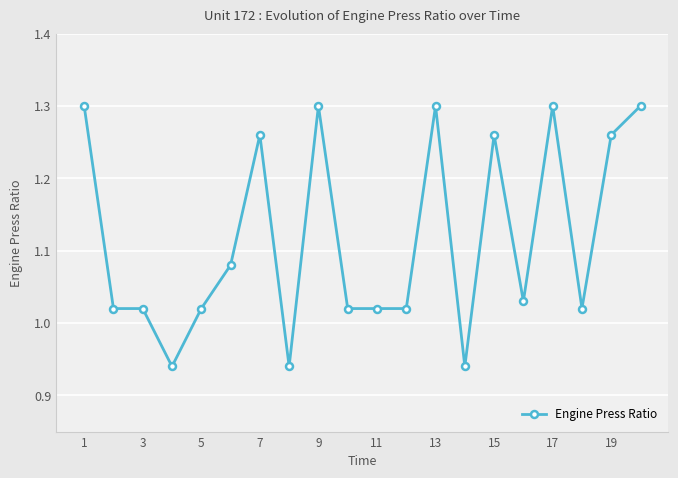

True or false: the data has more than 1 interior local peaks.

True